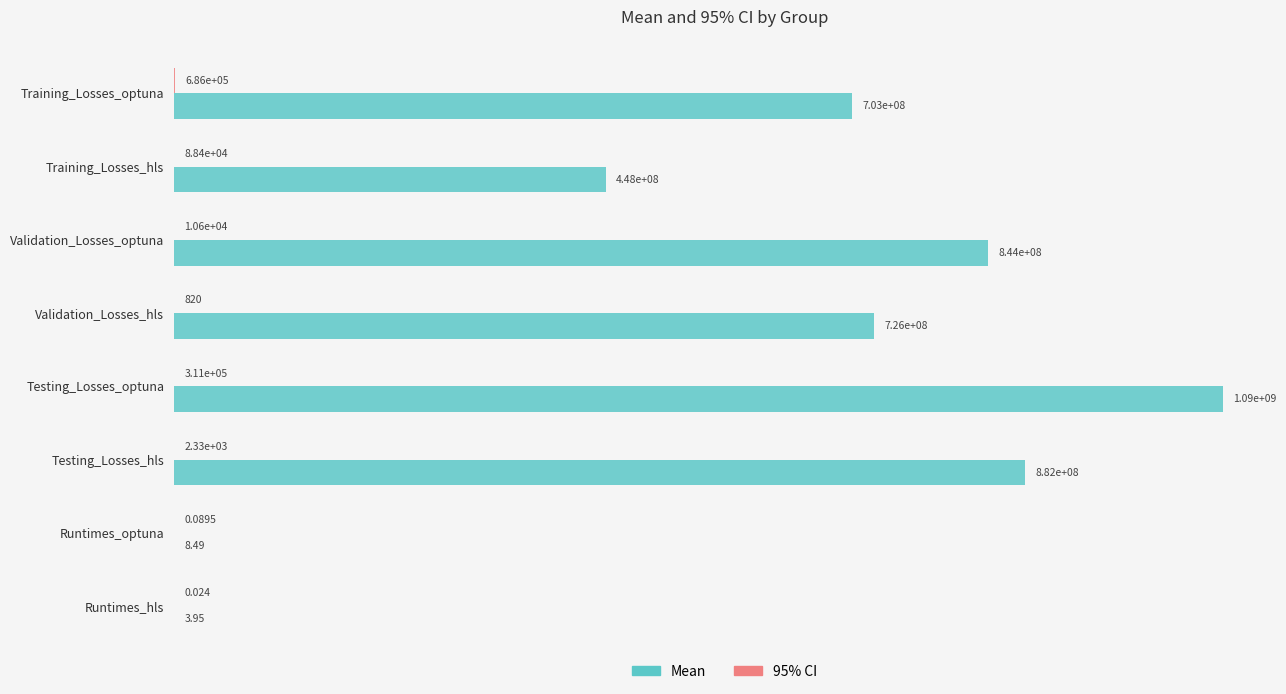

Which series has the largest total across all categories?

Mean